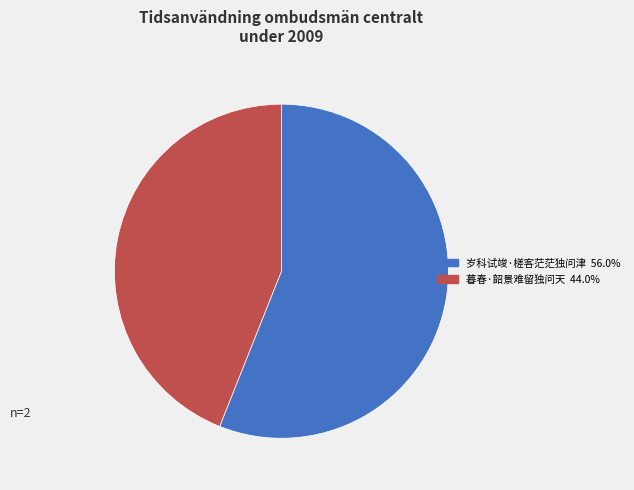

Approximately how many times larger is the value at 暮春·韶景难留独问天 44.0% compared to 岁科试竣·槎客茫茫独问津 56.0%?

0.8